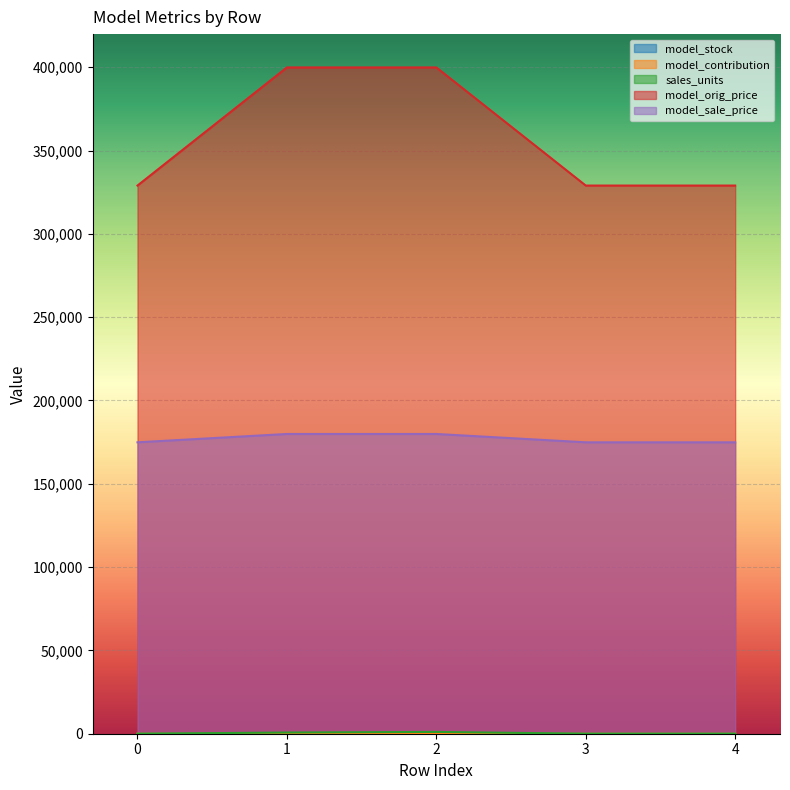

The sales_units series shows -652.5 at 3. True or false?

False